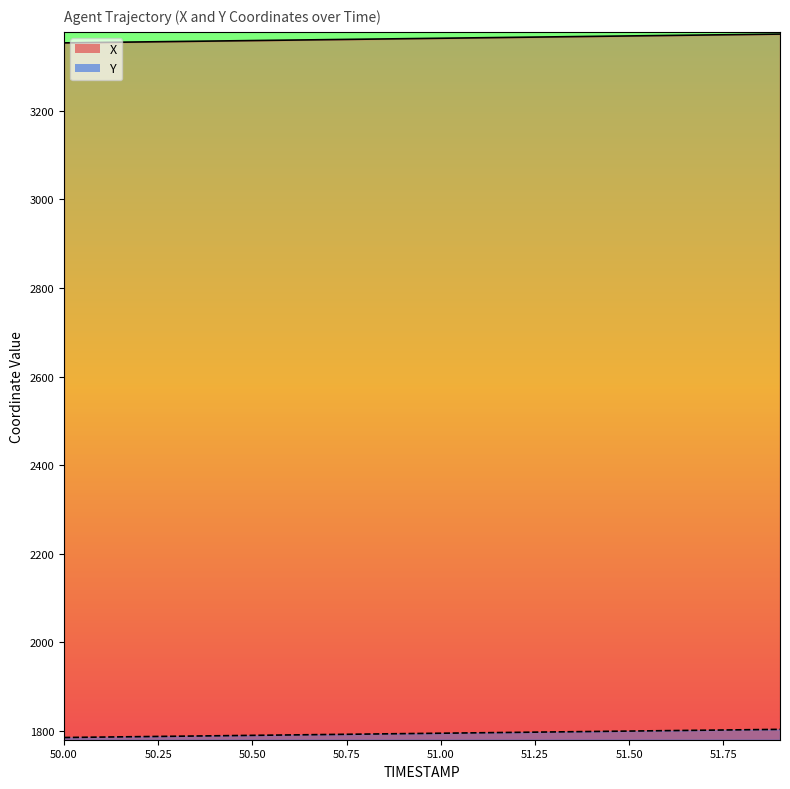

List the series in order of their overall mean, lowest first.

Y, X